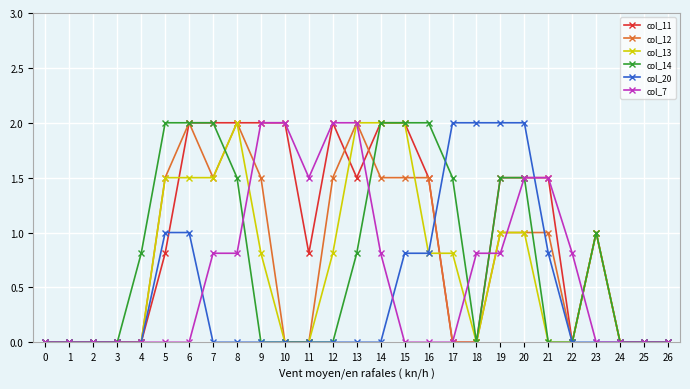

Does the chart display data point markers on the line(s)?

Yes